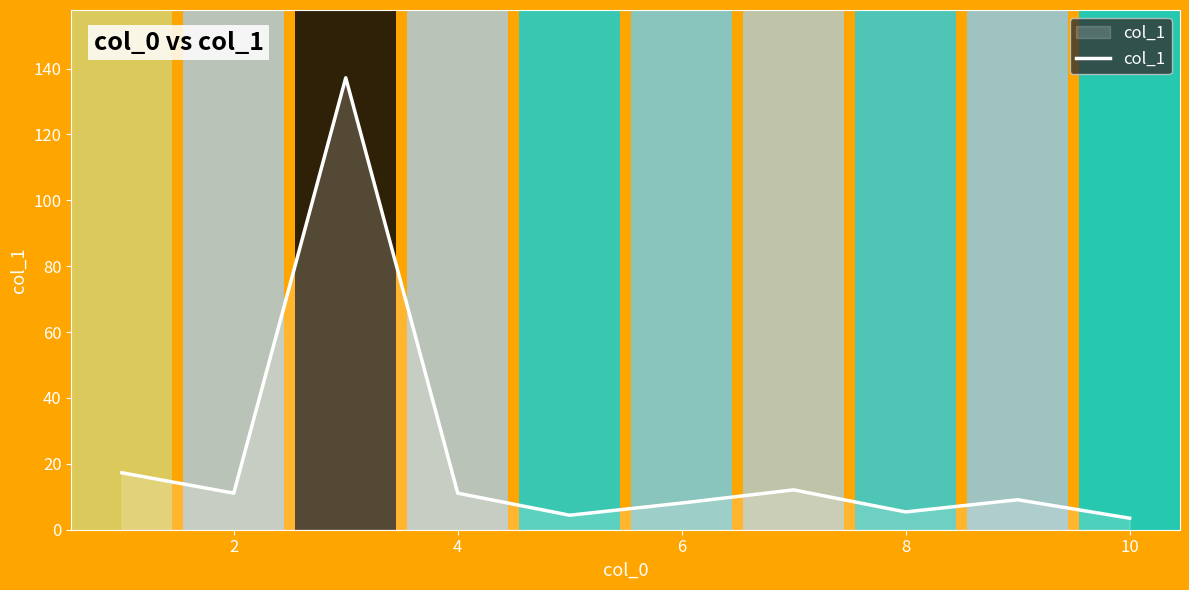

What is the smallest value displayed?

3.5